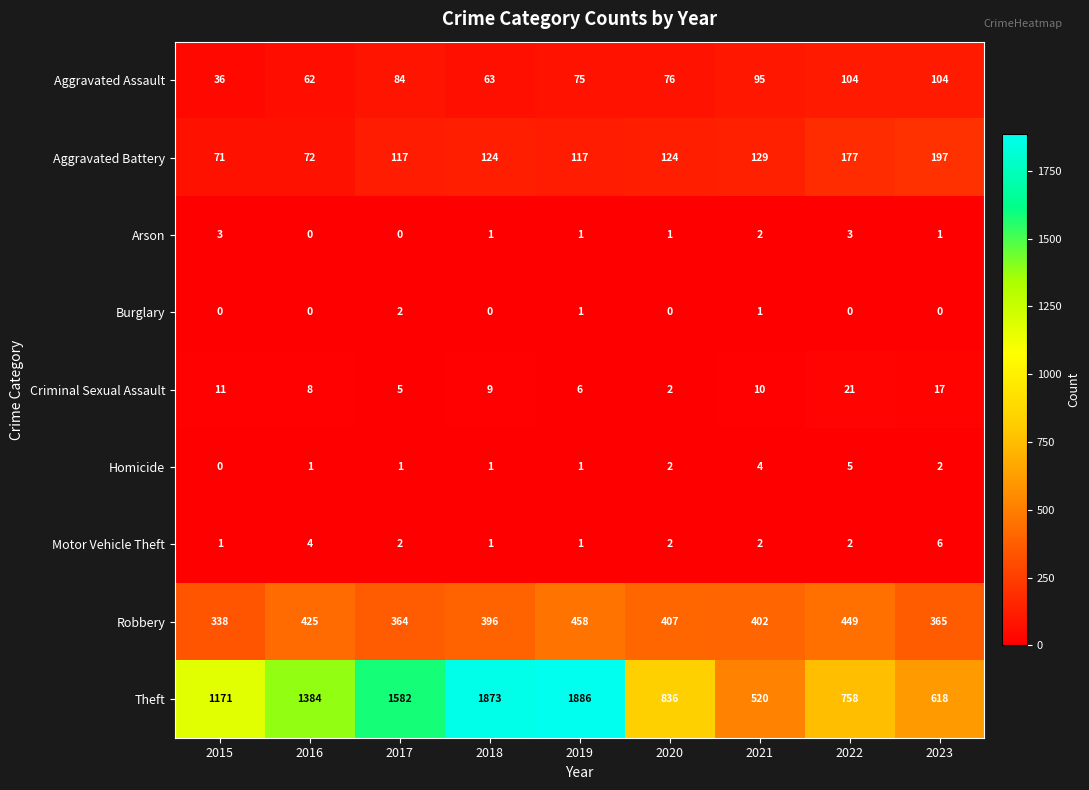

Is it true that Aggravated Assault equals 104 at 2023?

True